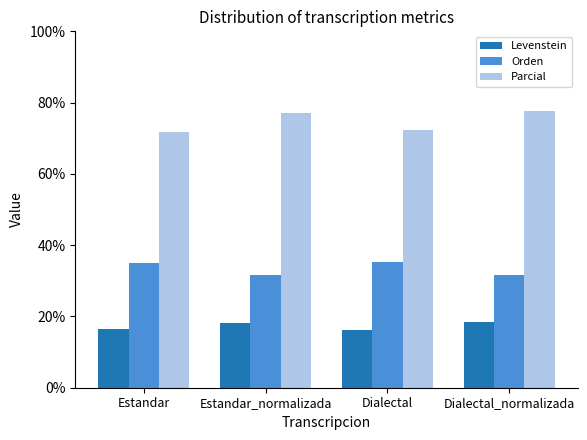

What is the sum of all Levenstein values?

69.5